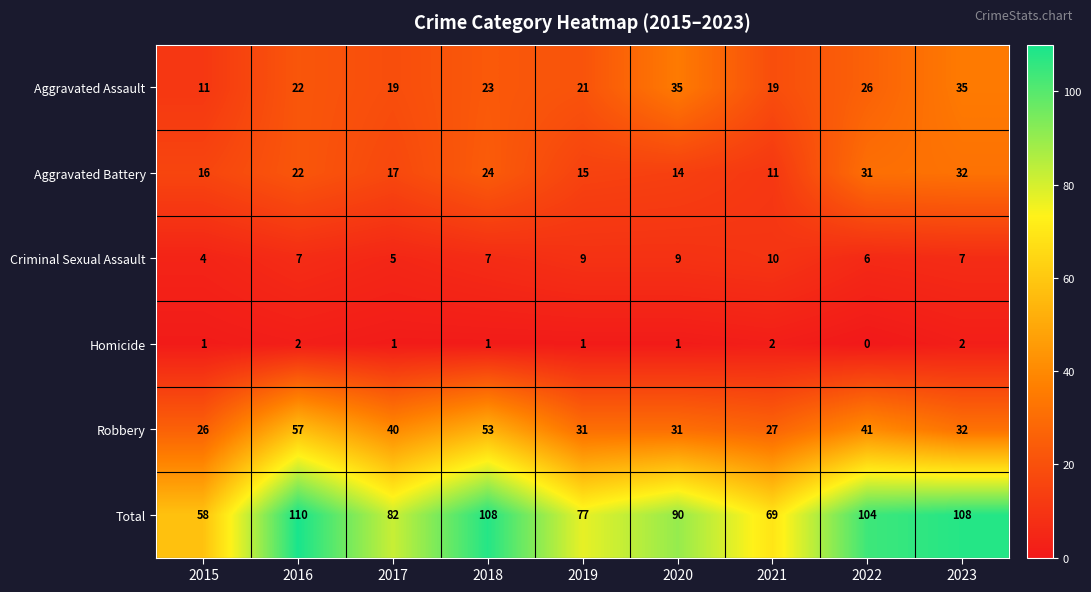

What is the average value of the Robbery series?

38